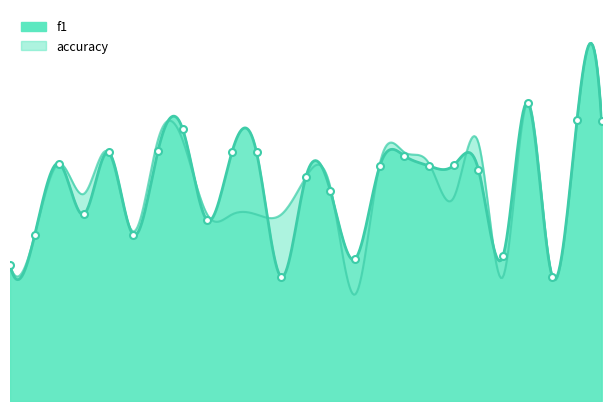

What is the sum of the values at 1 and 8?

1.1